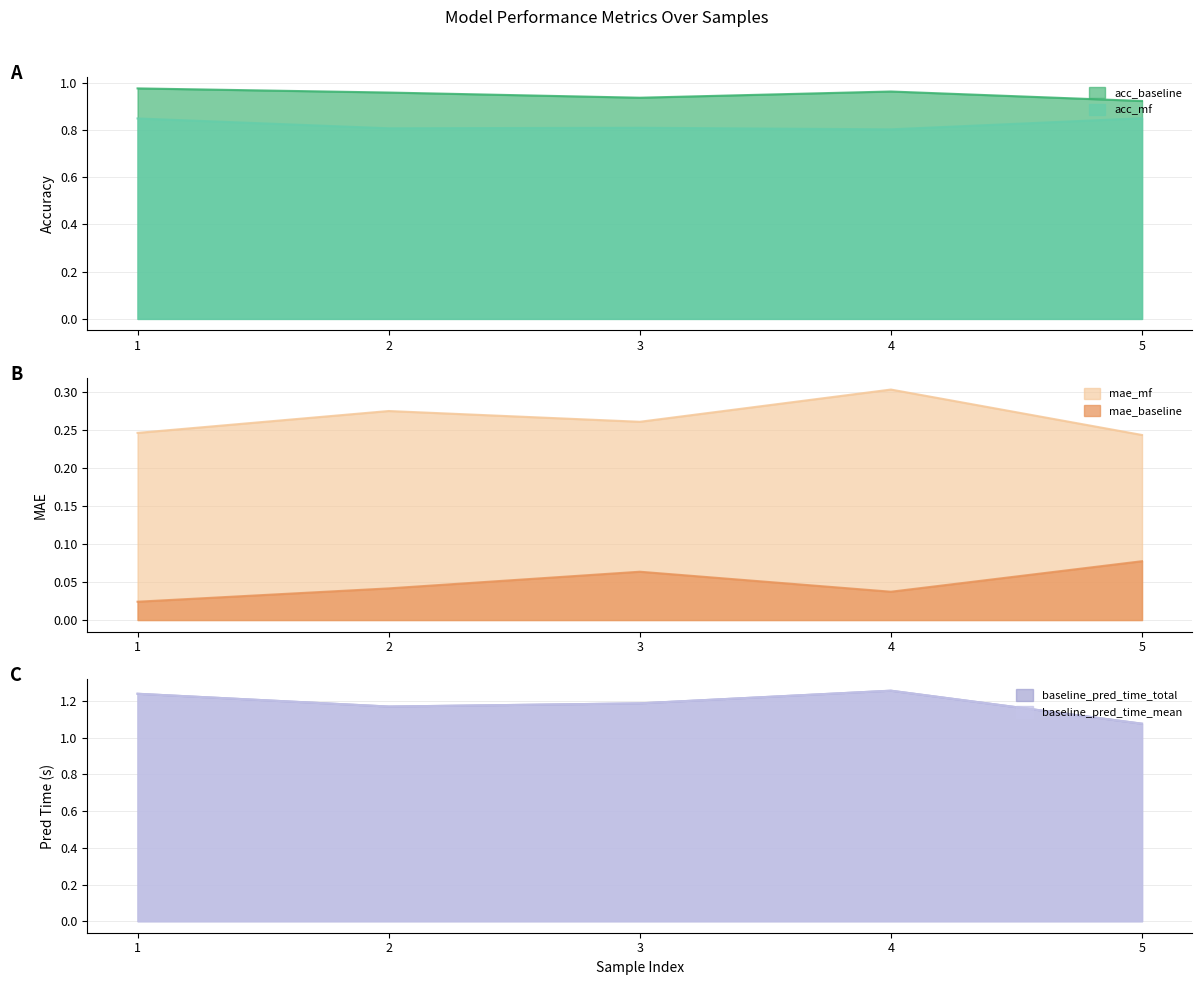

Which series has the widest spread of values?

baseline_pred_time_total